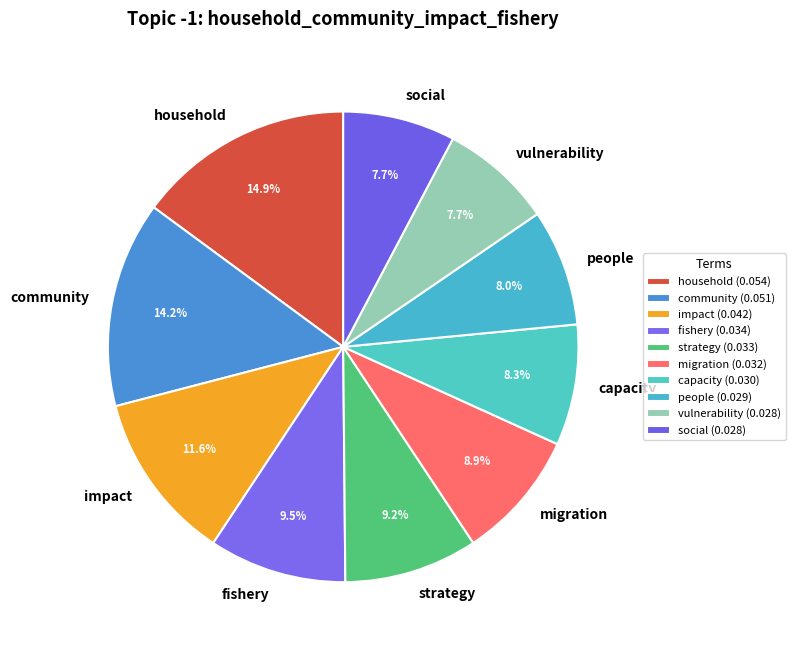

Is migration the majority of the pie?

No